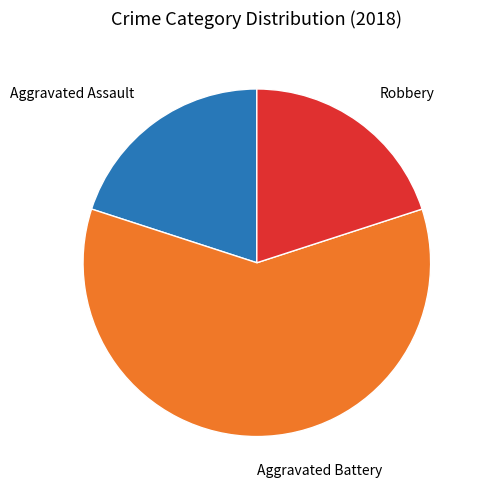

Does any single category account for the majority?

Yes